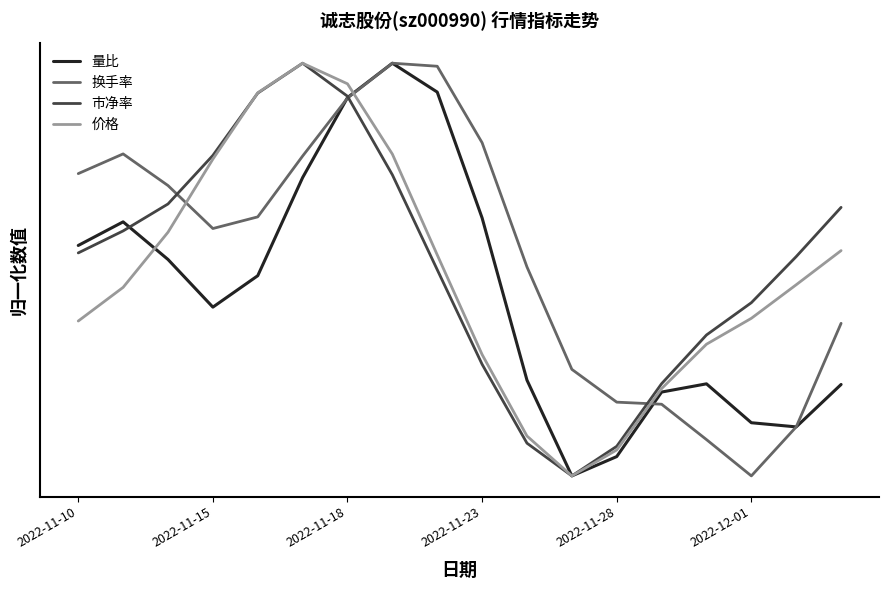

What are all the series names shown in the legend?

量比, 换手率, 市净率, 价格